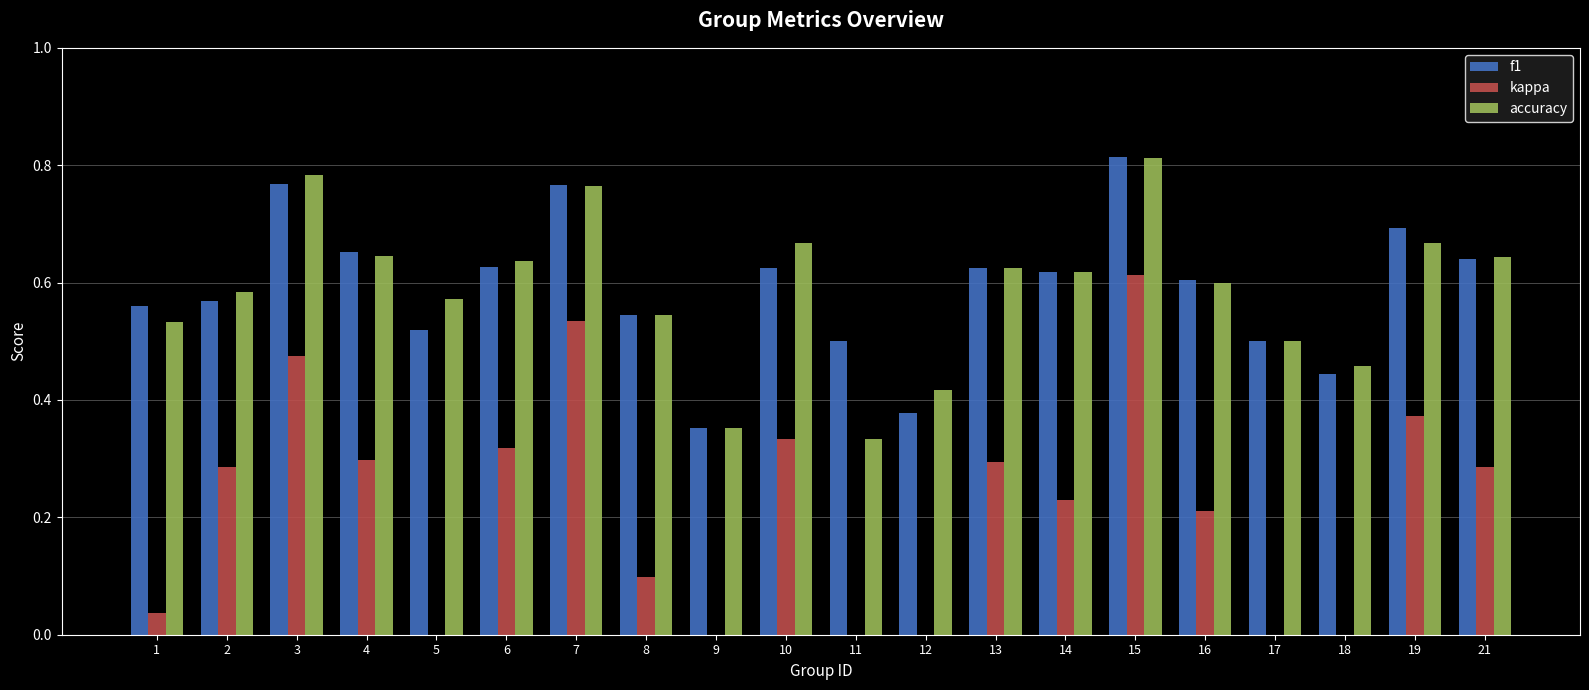

Between 12 and 19, which series saw the biggest shift?

kappa